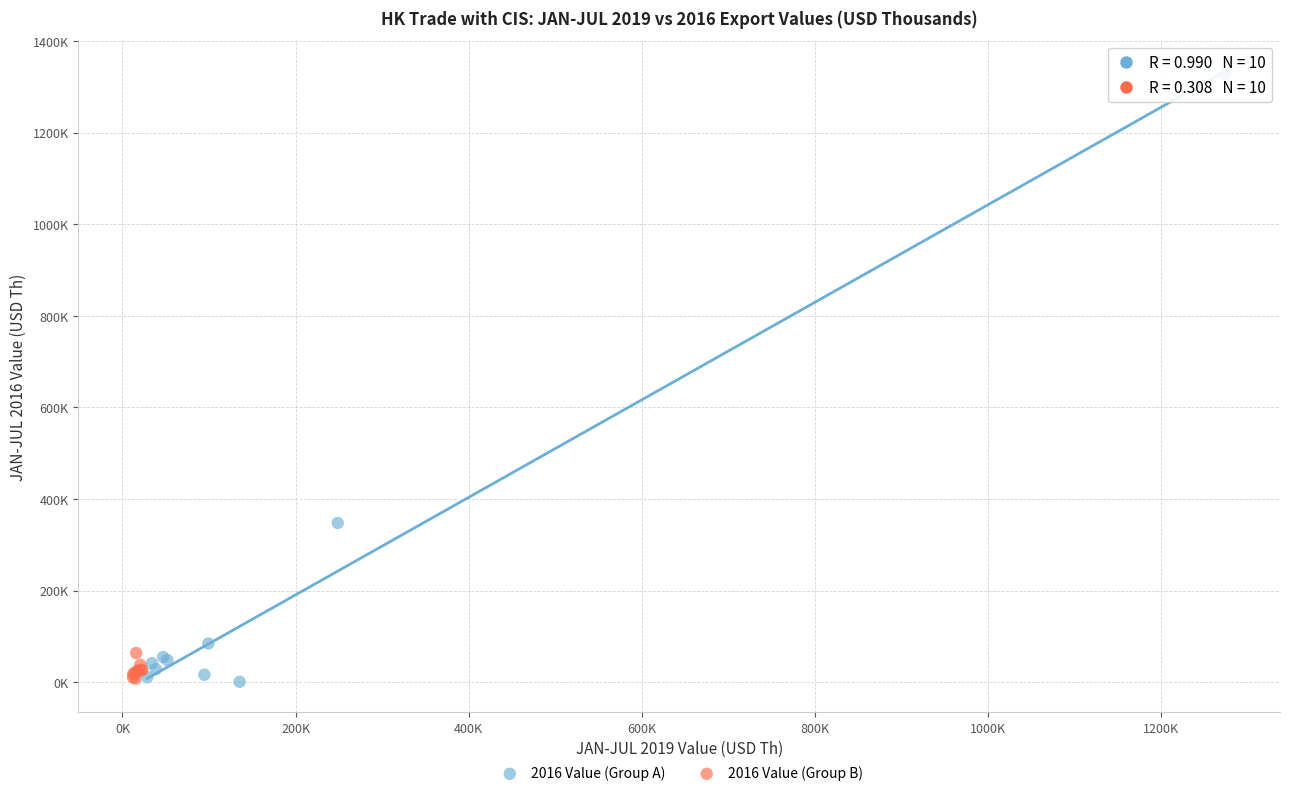

Which series reaches the maximum Y coordinate?

2016 Value (Group A)